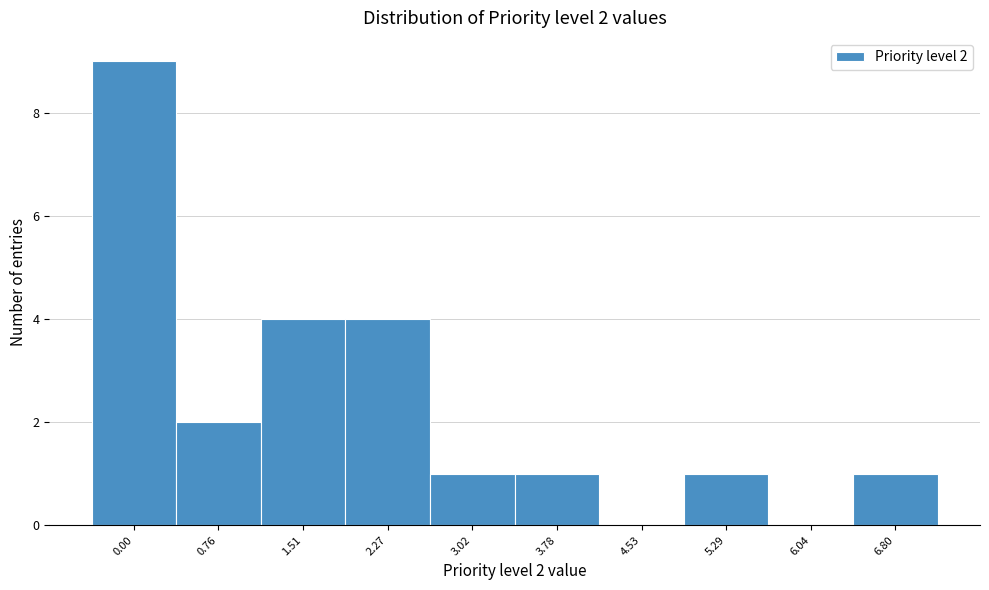

Reading left to right, what are all the values shown in this chart?

0.00=9	0.76=2	1.51=4	2.27=4	3.02=1	3.78=1	4.53=0	5.29=1	6.04=0	6.80=1